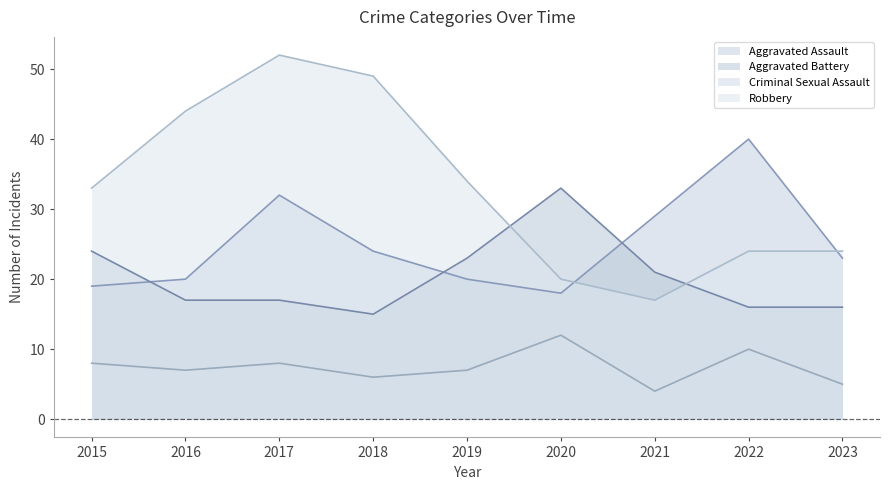

Rank the series at 2018 from lowest to highest value.

Criminal Sexual Assault, Aggravated Battery, Aggravated Assault, Robbery